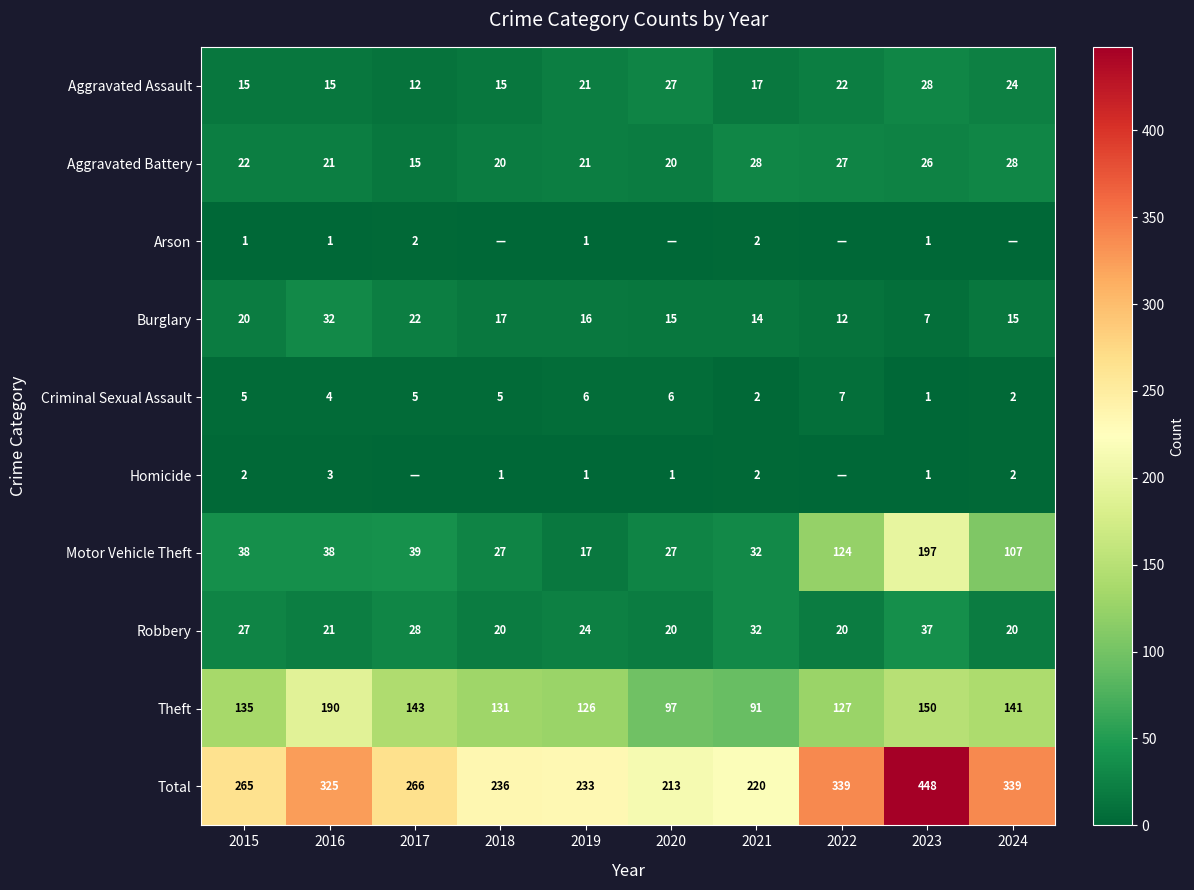

What is the difference between the highest and lowest values at 2015?

264